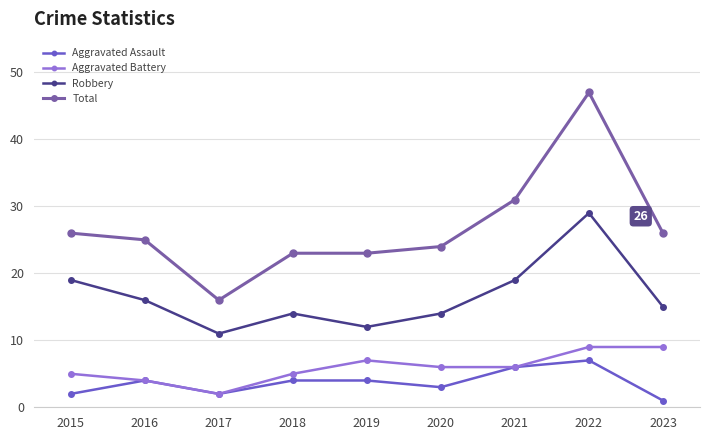

Does the chart have visible grid lines?

Yes